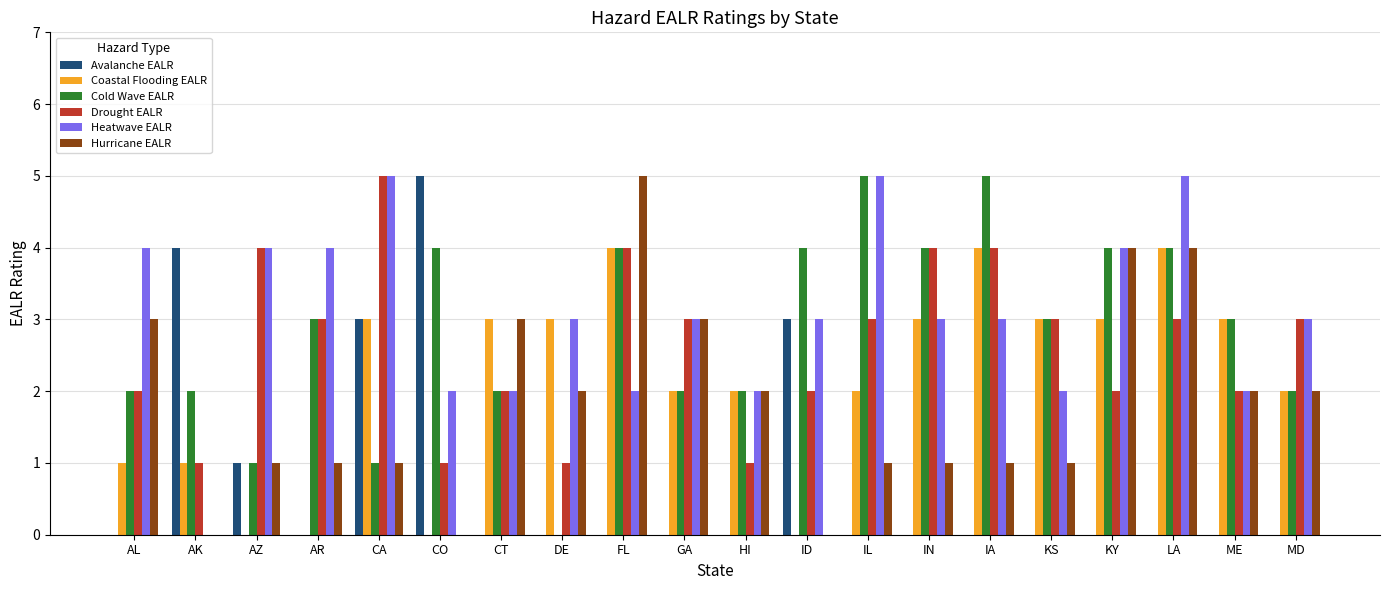

True or false: Avalanche EALR has a value of -2 at KY.

False